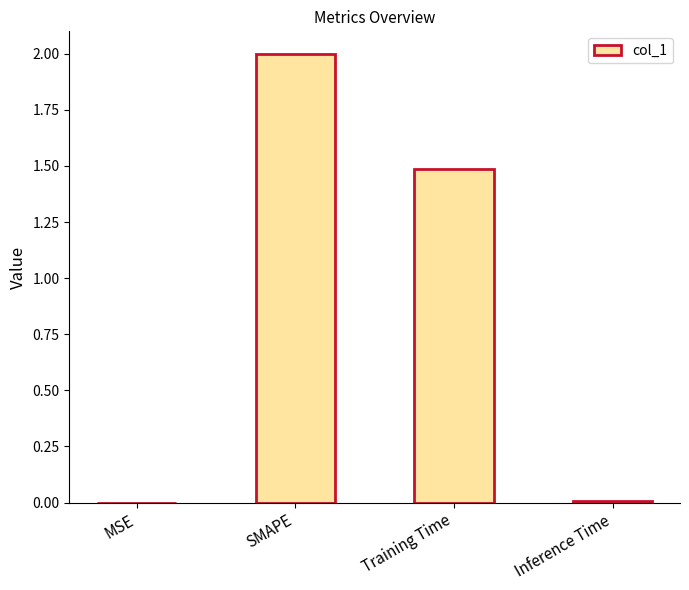

Are the bars grouped side by side (vs. stacked)?

No